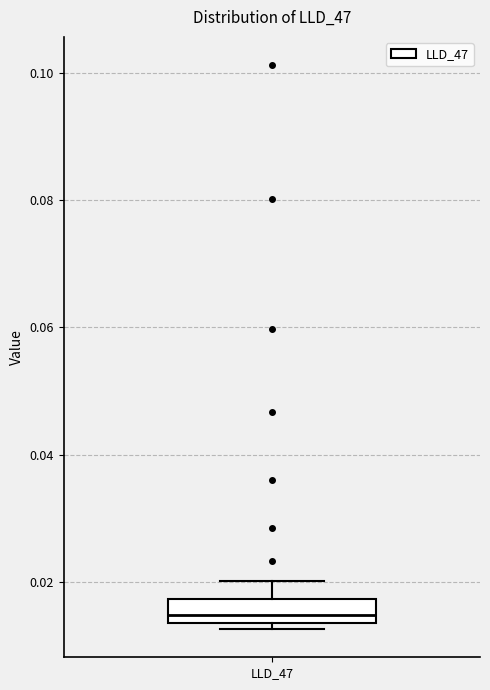

Read this box plot against the y-axis: the position of the median line, the range covered by the box, and the ends of both whiskers. The values are not printed on the chart, so give them approximately, as read against the axis.

median 0.014 (inside the box), box 0.014 to 0.018, whiskers 0.012 to 0.020